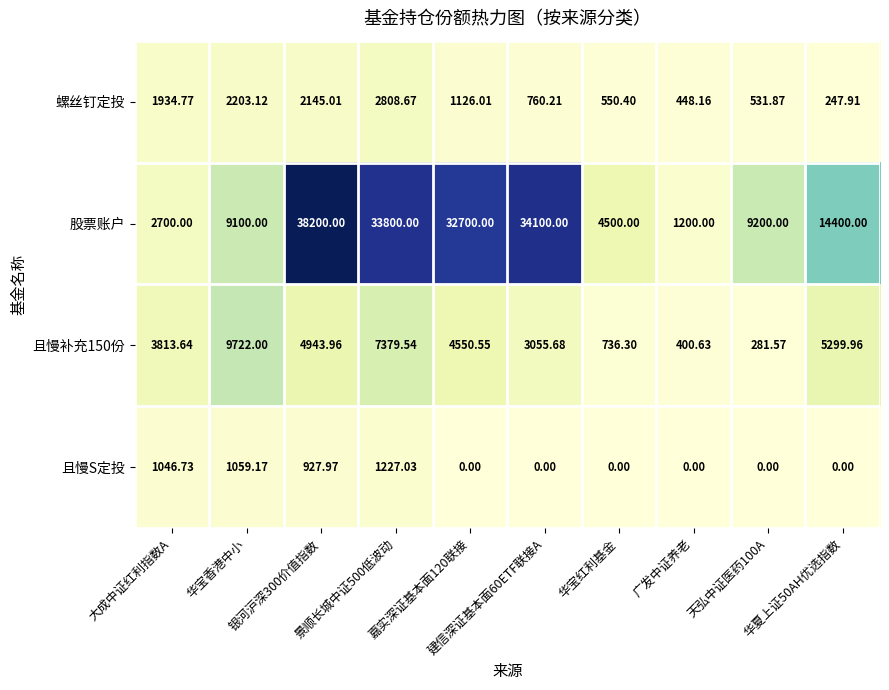

Which series has the widest spread of values?

股票账户